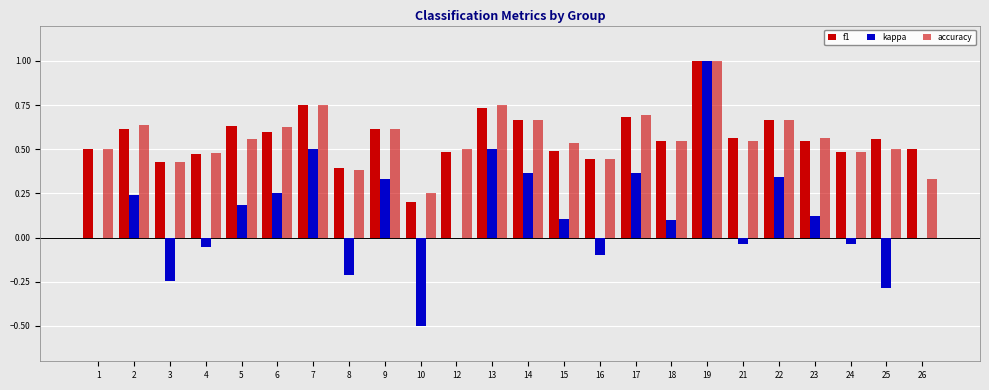

What is the total value across all series at 17?

1.7